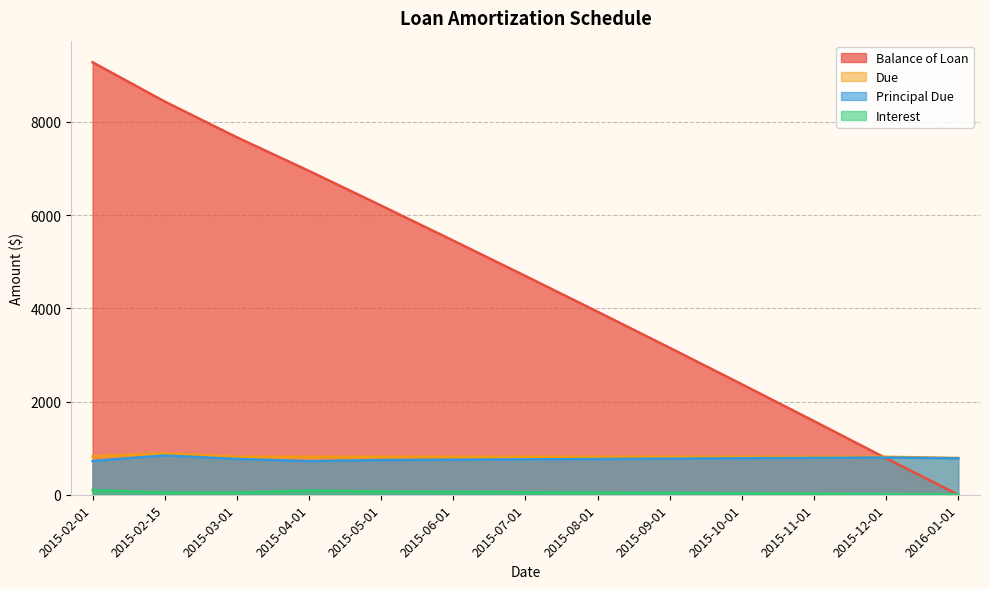

At 2015-06-01, list the series in order from largest to smallest.

Balance of Loan, Due, Principal Due, Interest